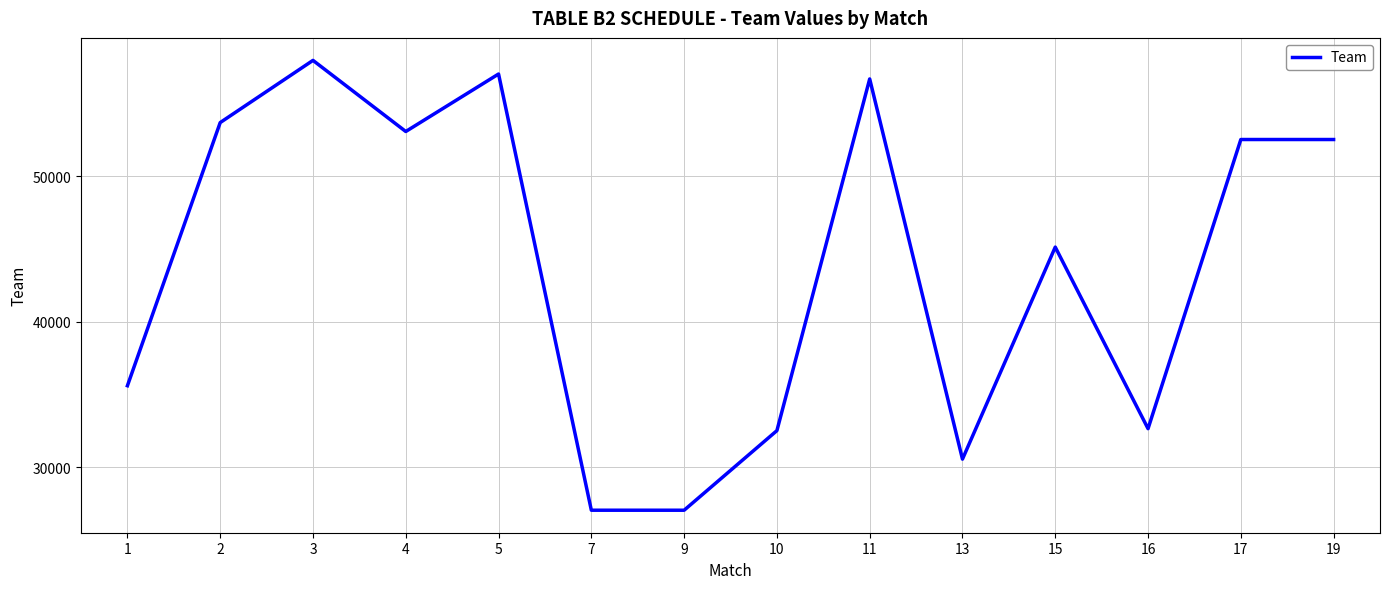

True or false: the data shows 40300 at 13.

False